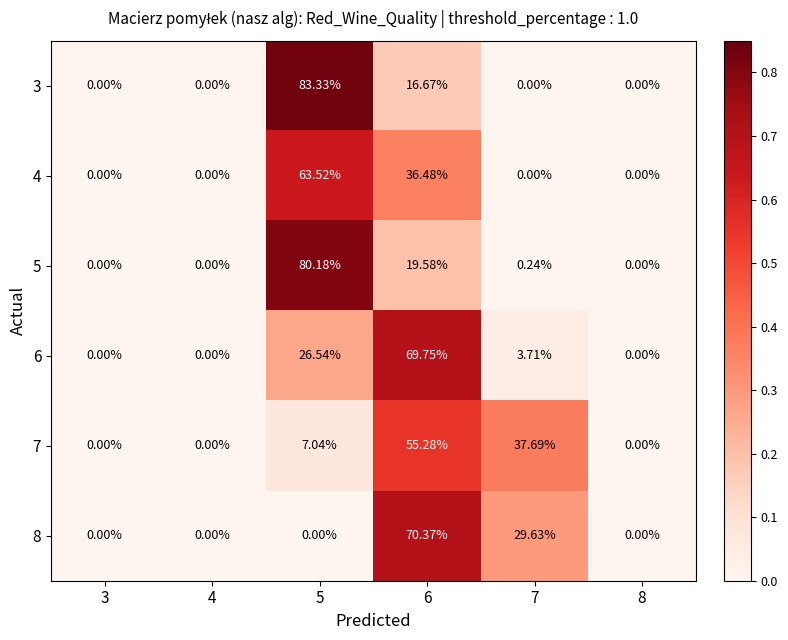

Which series has the largest total across all categories?

7